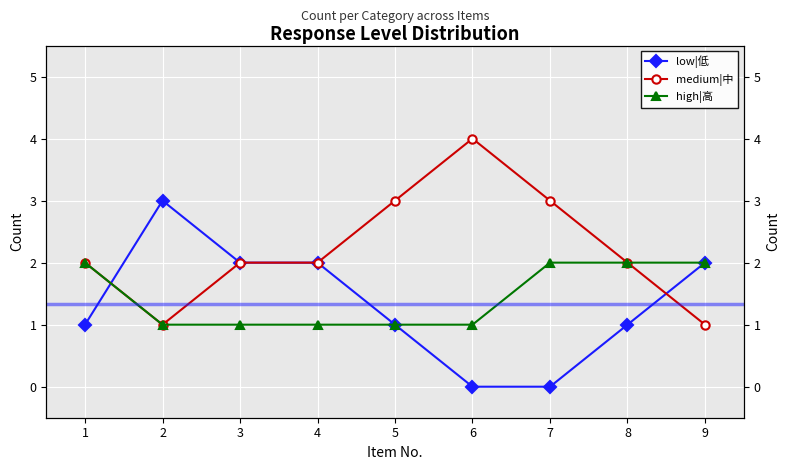

Reading right to left, what are all the values shown in this chart?

low|低: 2	1	0	0	1	2	2	3	1
medium|中: 1	2	3	4	3	2	2	1	2
high|高: 2	2	2	1	1	1	1	1	2